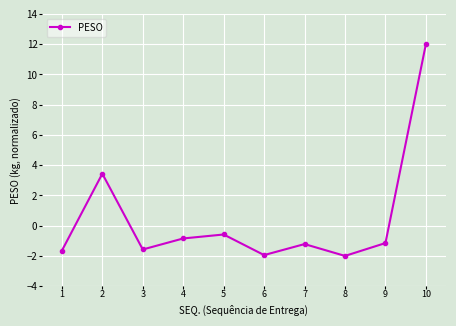

What is the difference between the maximum and minimum values?

14.0